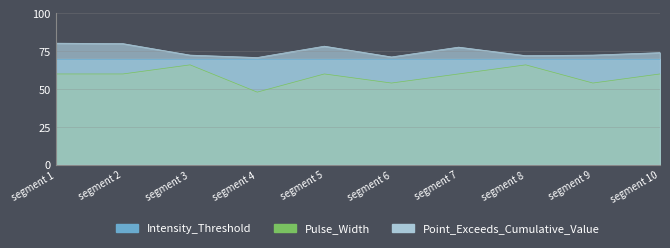

True or false: Pulse_Width has more than 2 points higher than both neighbors.

True